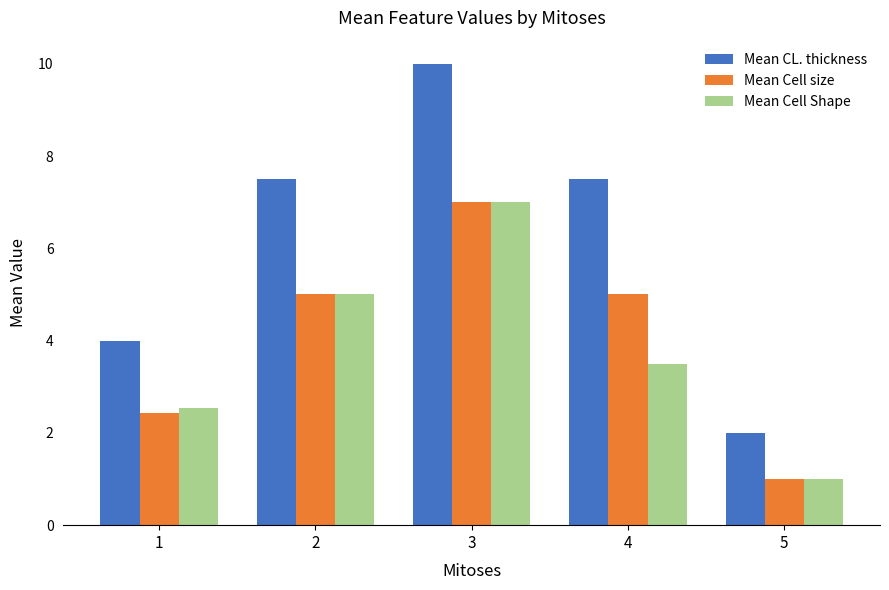

How many values in the Mean CL. thickness series exceed 7?

3